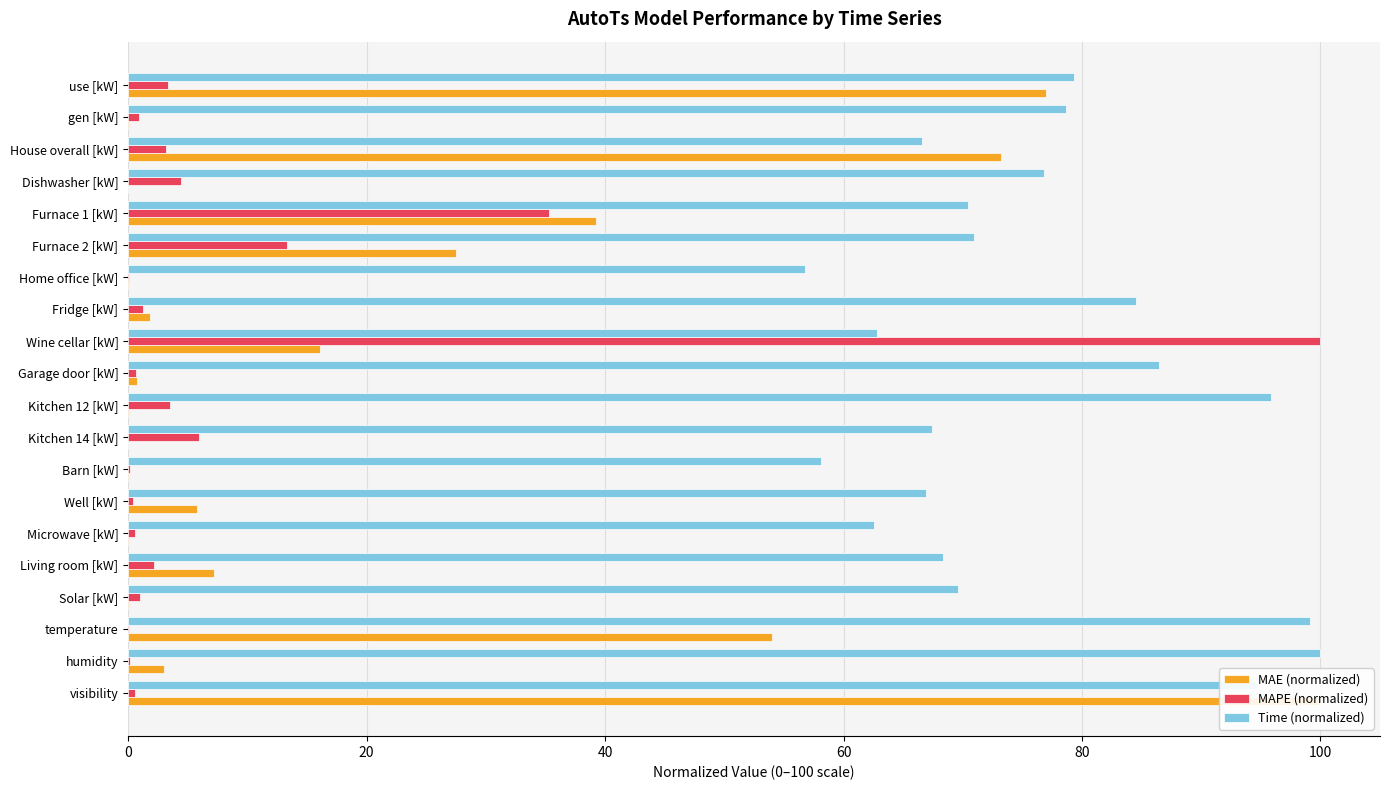

True or false: MAE (normalized) has a value of 1.8 at Fridge [kW].

True